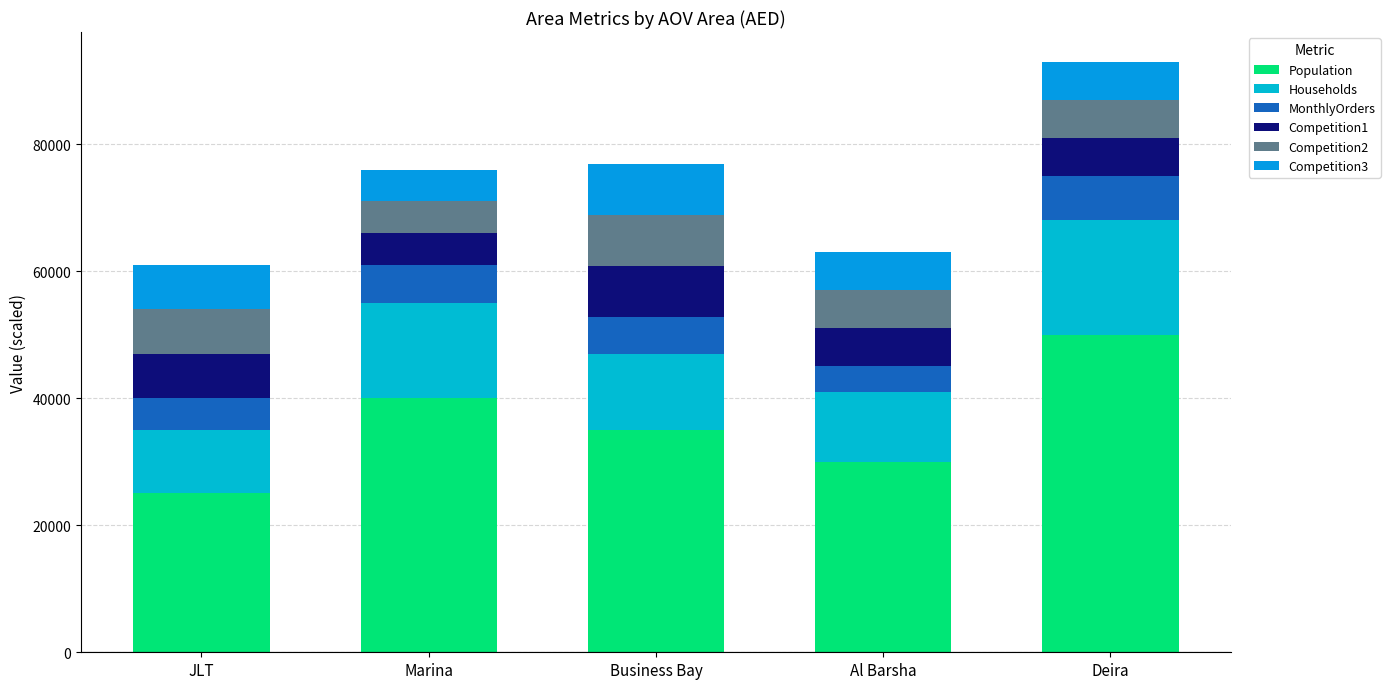

Count the number of categories in the chart.

5